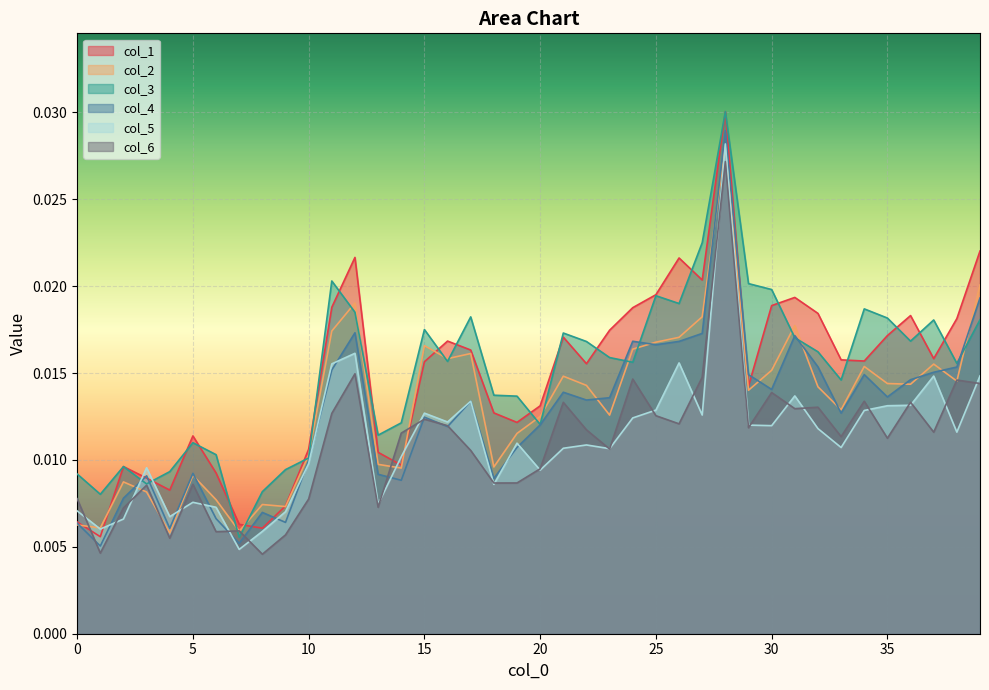

Which category has the lowest value across all series?

8